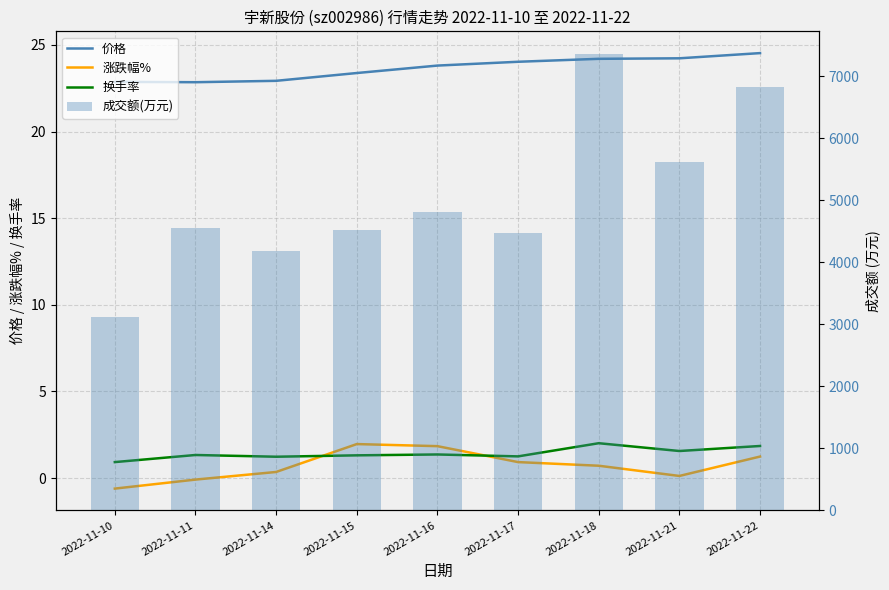

Between 2022-11-10 and 2022-11-21, which series saw the biggest shift?

成交额(万元)